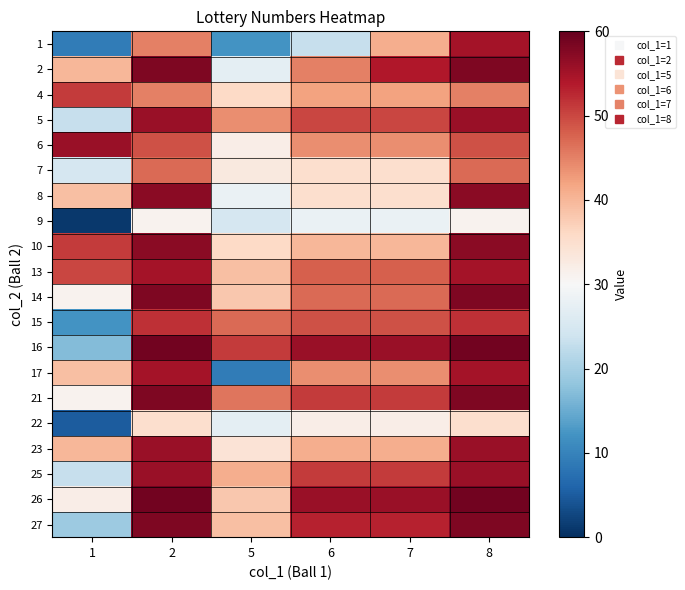

Reading left to right, extract all data points from this chart.

1: 1=9	2=45	5=12	6=23	7=41	8=55
2: 1=40	2=58	5=27	6=45	7=54	8=58
4: 1=51	2=45	5=36	6=42	7=42	8=45
5: 1=23	2=56	5=44	6=50	7=50	8=56
6: 1=56	2=49	5=32	6=44	7=44	8=49
7: 1=25	2=47	5=33	6=35	7=35	8=47
8: 1=39	2=57	5=28	6=35	7=35	8=57
9: 1=1	2=31	5=25	6=28	7=28	8=31
10: 1=51	2=57	5=36	6=40	7=40	8=57
13: 1=50	2=55	5=39	6=48	7=48	8=55
14: 1=31	2=58	5=38	6=47	7=47	8=58
15: 1=12	2=52	5=47	6=49	7=49	8=52
16: 1=17	2=59	5=51	6=56	7=56	8=59
17: 1=39	2=55	5=9	6=44	7=44	8=55
21: 1=31	2=58	5=46	6=51	7=51	8=58
22: 1=5	2=35	5=27	6=32	7=32	8=35
23: 1=40	2=56	5=34	6=41	7=41	8=56
25: 1=23	2=56	5=41	6=51	7=51	8=56
26: 1=32	2=59	5=38	6=56	7=56	8=59
27: 1=19	2=58	5=39	6=53	7=53	8=58